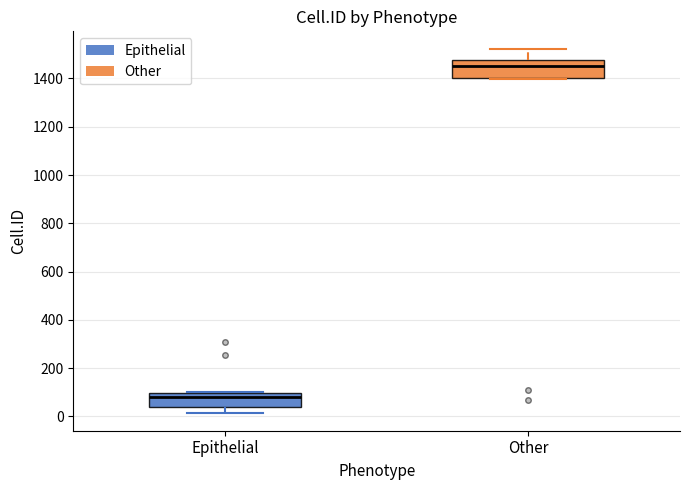

Reading left to right, transcribe this box plot: for each box, give where its median line is, the range the box spans, and where its two whiskers end, as read against the y-axis. The values are not printed on the chart, so give them approximately, as read against the axis.

Epithelial: median 80, box 40 to 100, whiskers 20 to 100
Other: median 1460, box 1400 to 1480, whiskers 1400 to 1520